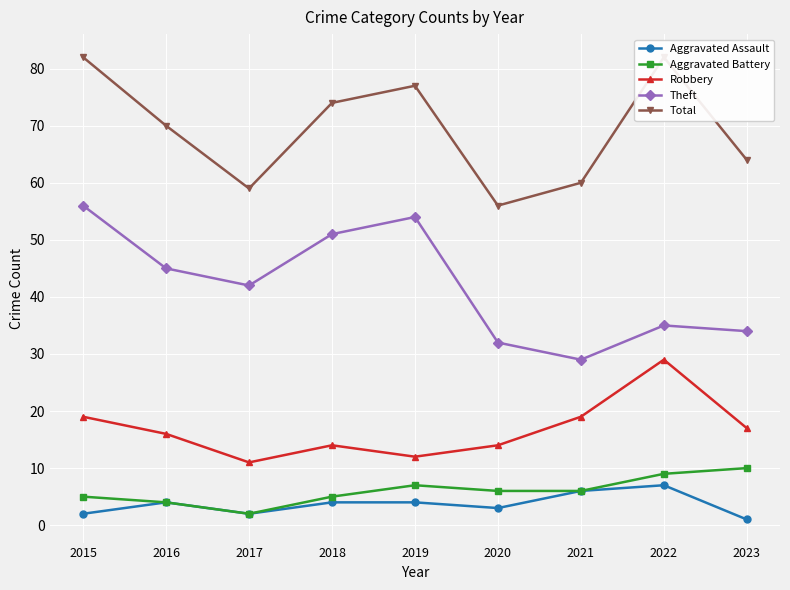

True or false: Theft has a value of 34 at 2023.

True